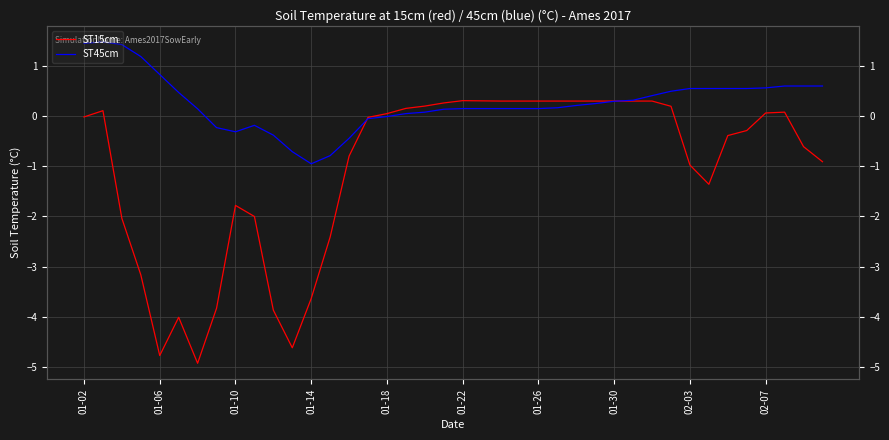

What is the average value of the ST45cm series?

0.3